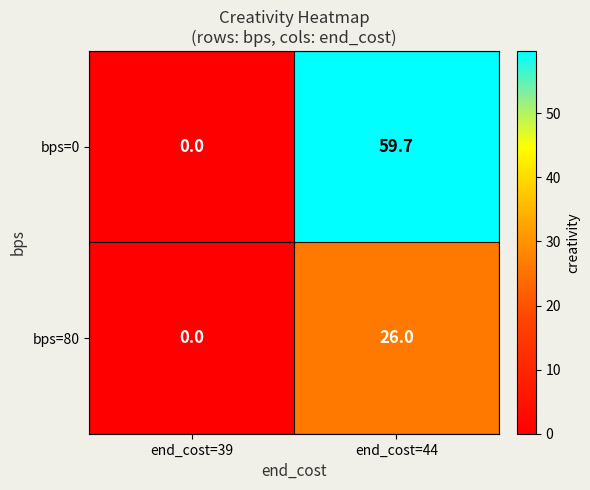

Where is bps=0 nearest to the value 29?

end_cost=39